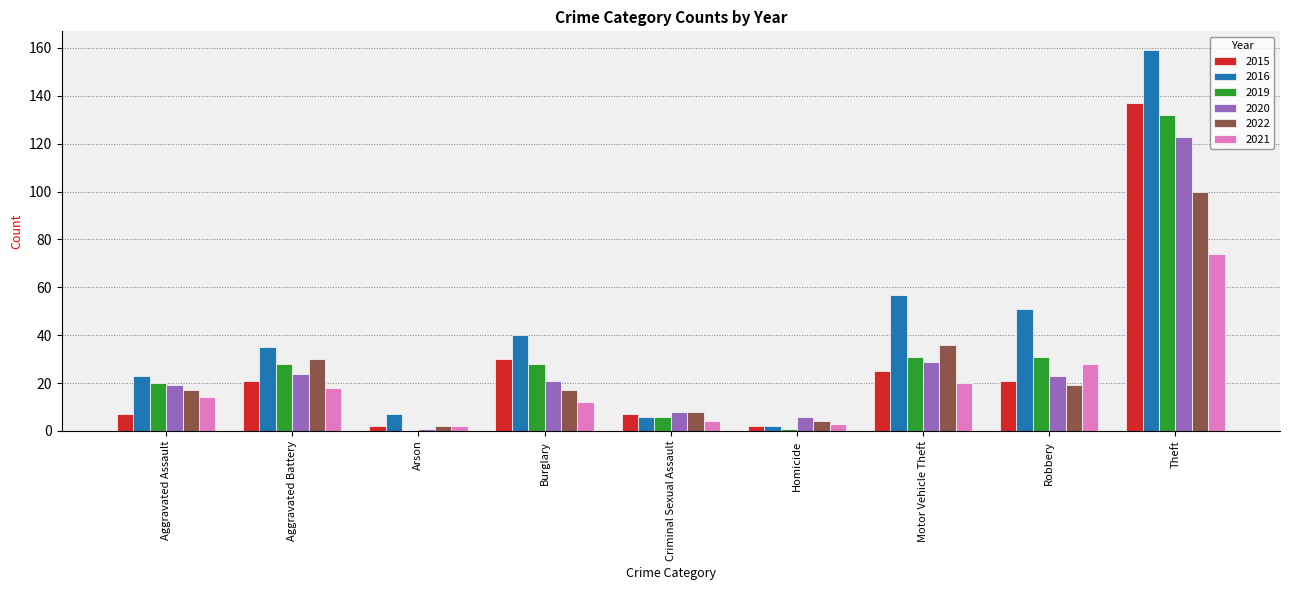

Which series changed the most between Aggravated Battery and Motor Vehicle Theft?

2016